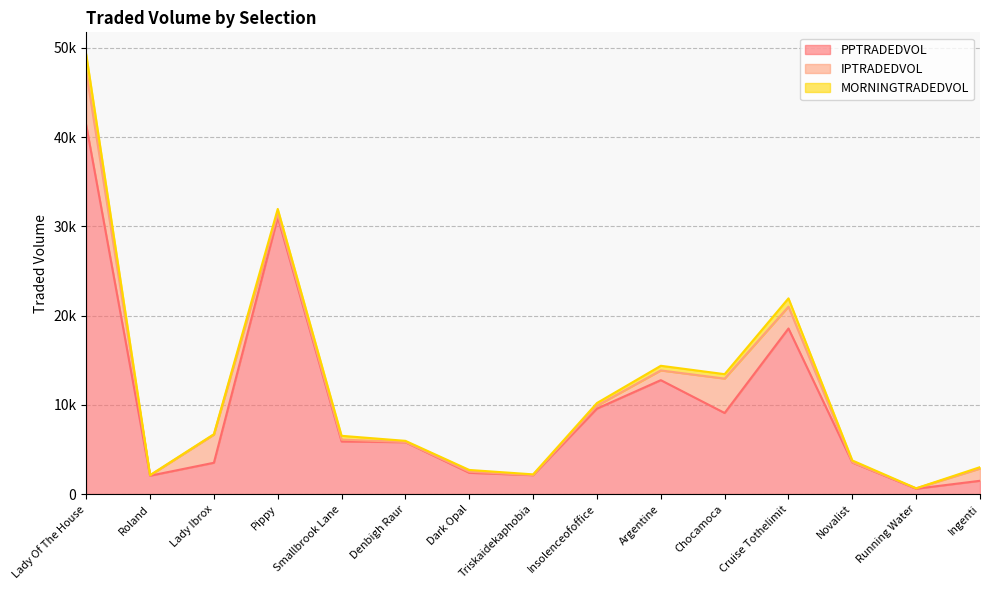

At which category does the chart reach its minimum across all series?

Running Water